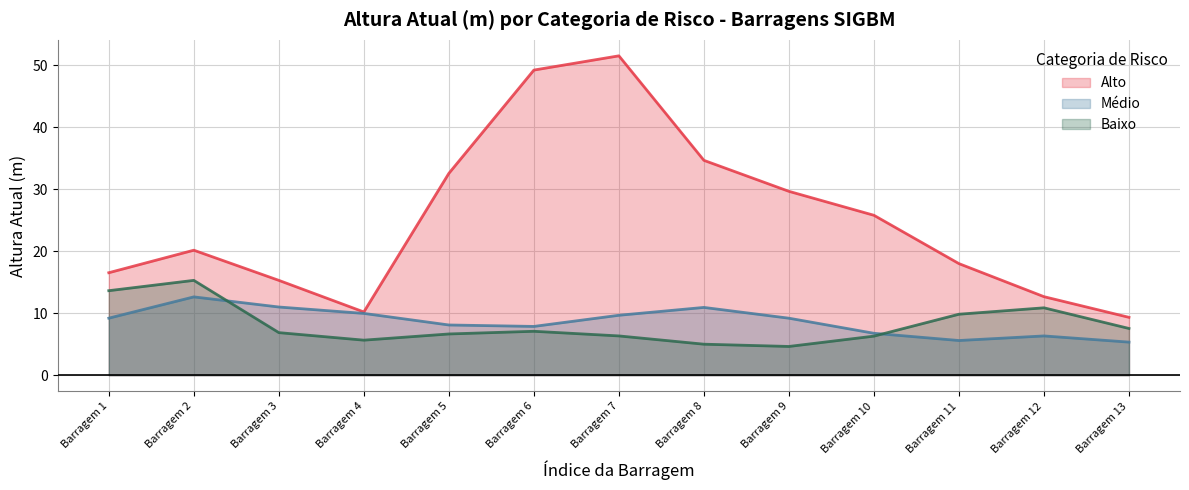

Read the Médio value at Barragem 2.

12.6